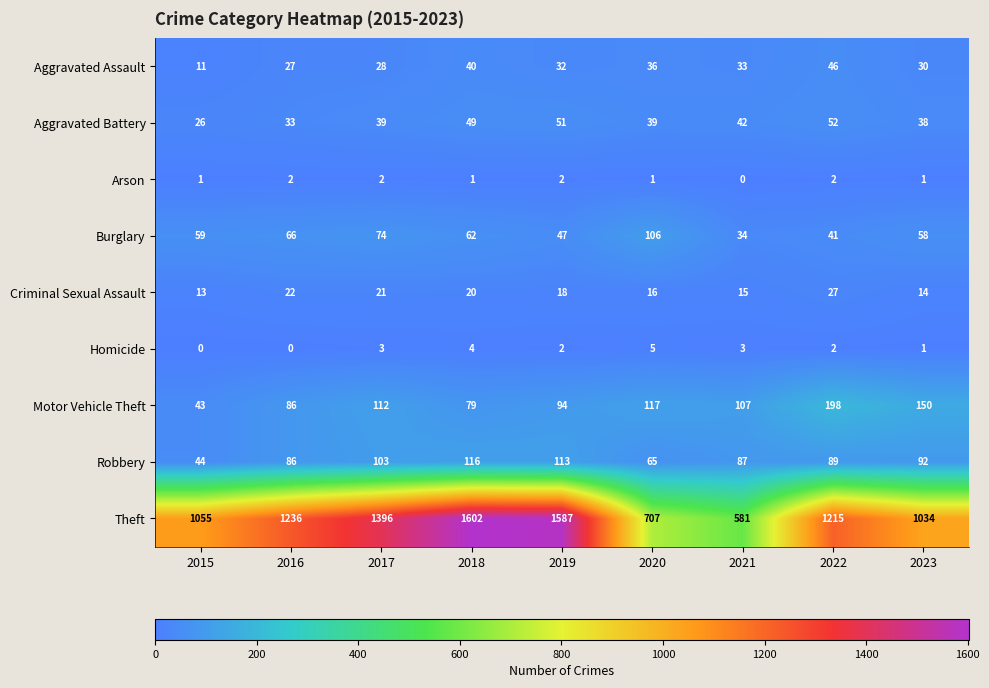

At which label does Criminal Sexual Assault first exceed 18?

2016